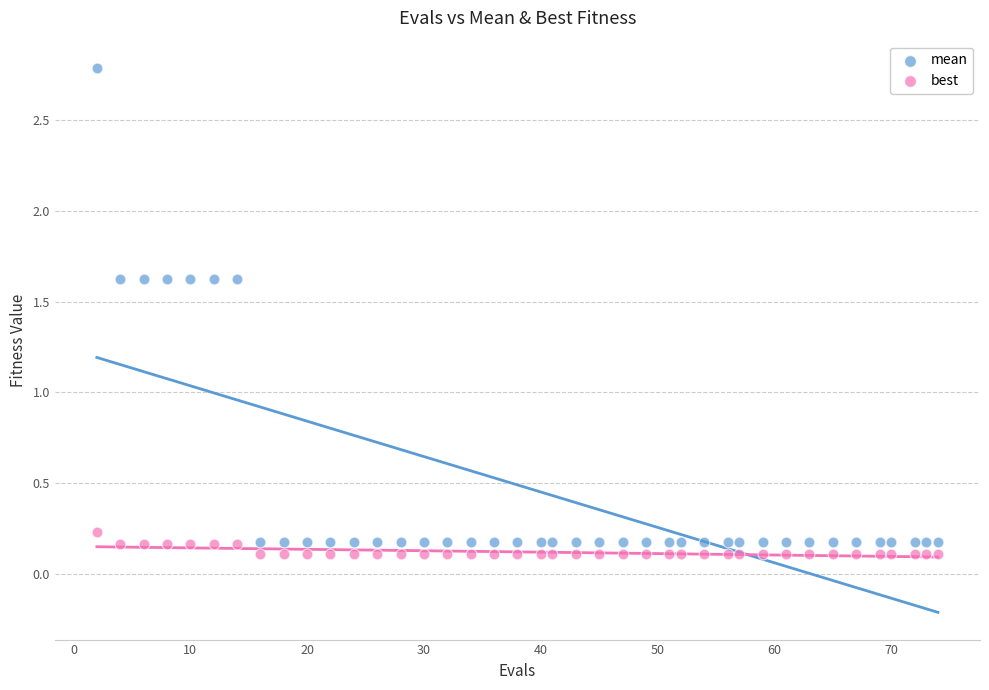

Which series has the largest Y range (max minus min)?

mean